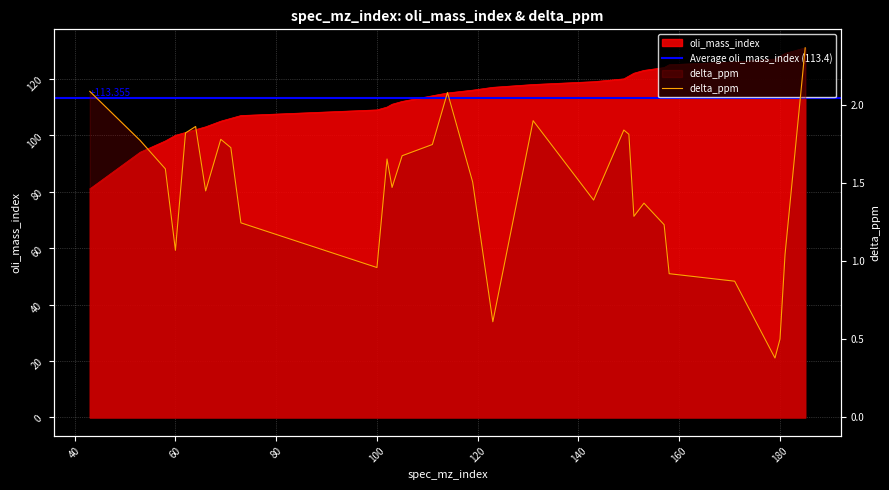

Reading right to left, extract all data points from this chart.

oli_mass_index: 185=131.0	181=129.0	180=128.0	179=127.0	171=126.0	158=125.0	157=124.0	153=123.0	151=122.0	150=121.0	149=120.0	143=119.0	131=118.0	123=117.0	119=116.0	114=115.0	111=114.0	105=112.0	103=111.0	102=110.0	100=109.0	73=107.0	71=106.0	69=105.0	66=103.0	64=102.0	62=101.0	60=100.0	58=98.0	53=94.0	43=81.0
delta_ppm: 185=2.4	181=1.0	180=0.5	179=0.4	171=0.9	158=0.9	157=1.2	153=1.4	151=1.3	150=1.8	149=1.8	143=1.4	131=1.9	123=0.6	119=1.5	114=2.1	111=1.7	105=1.7	103=1.5	102=1.7	100=1.0	73=1.2	71=1.7	69=1.8	66=1.5	64=1.9	62=1.8	60=1.1	58=1.6	53=1.8	43=2.1